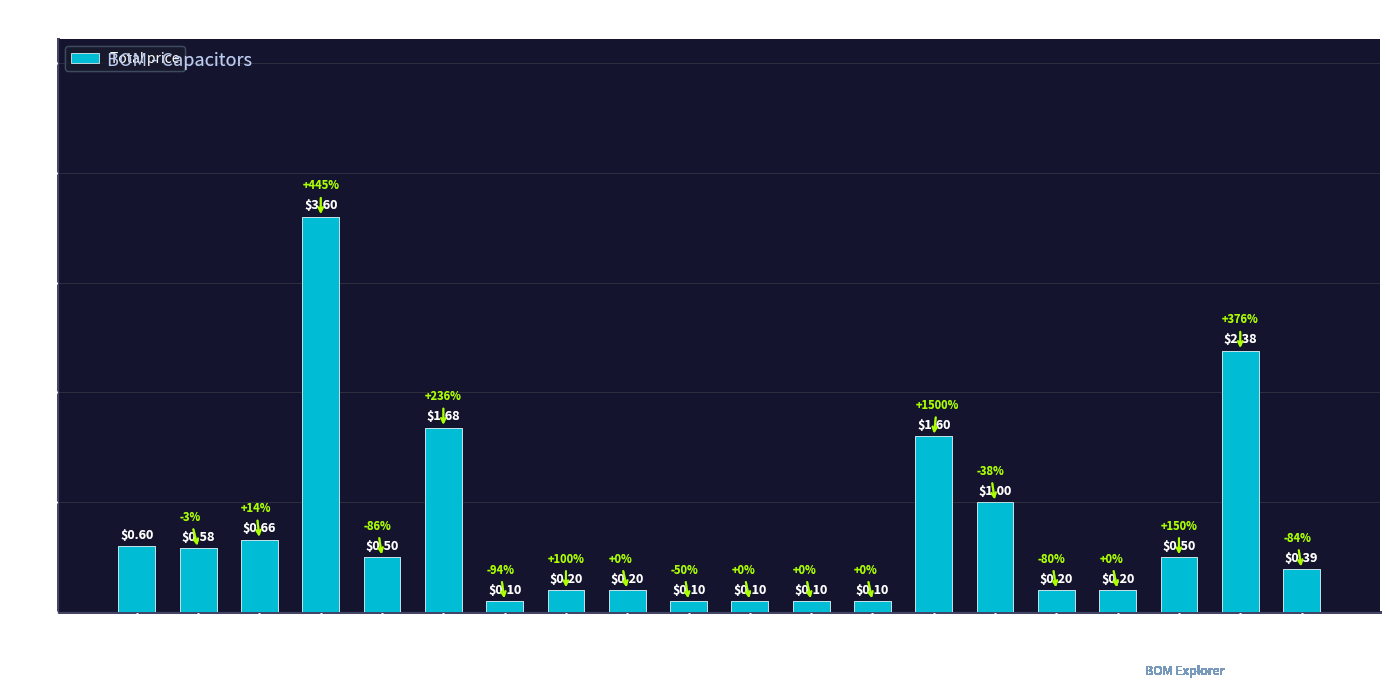

What is the label of the 12th bar from the left?

33pF